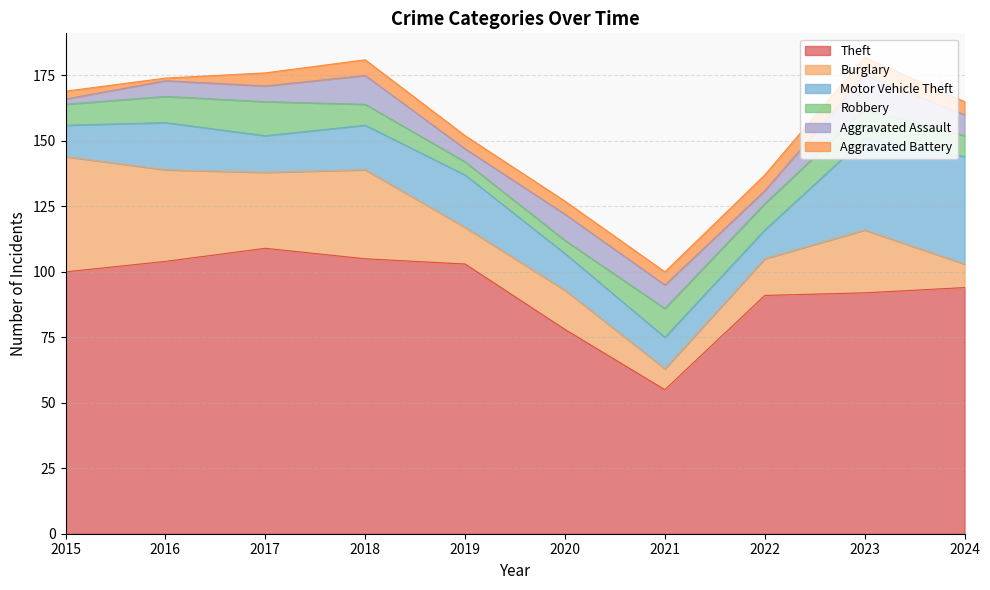

What is the total value across all series at 2019?

152